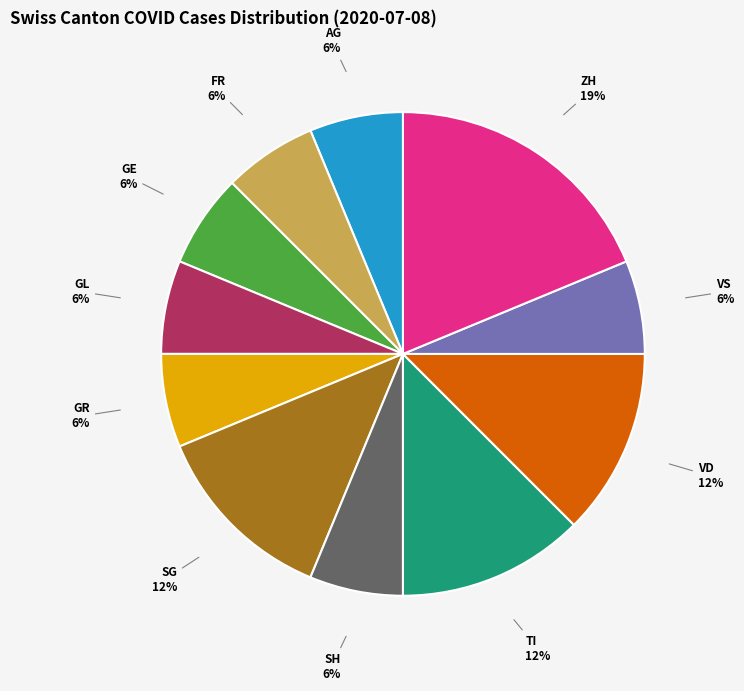

To the nearest percent, what is the average slice percentage?

9%